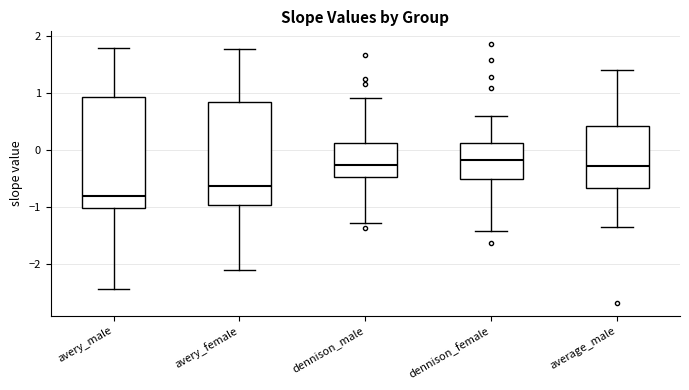

Where does the lower whisker of the box for dennison_male end on the y-axis? The values are not printed on the chart, so give them approximately, as read against the axis.

-1.3